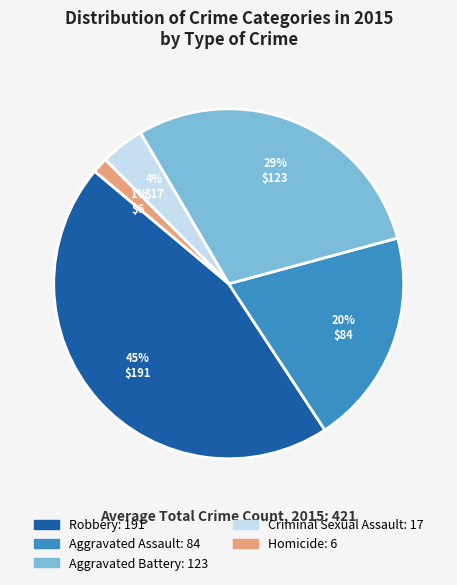

To the nearest percent, what is the difference between the largest and smallest slice percentages?

44%